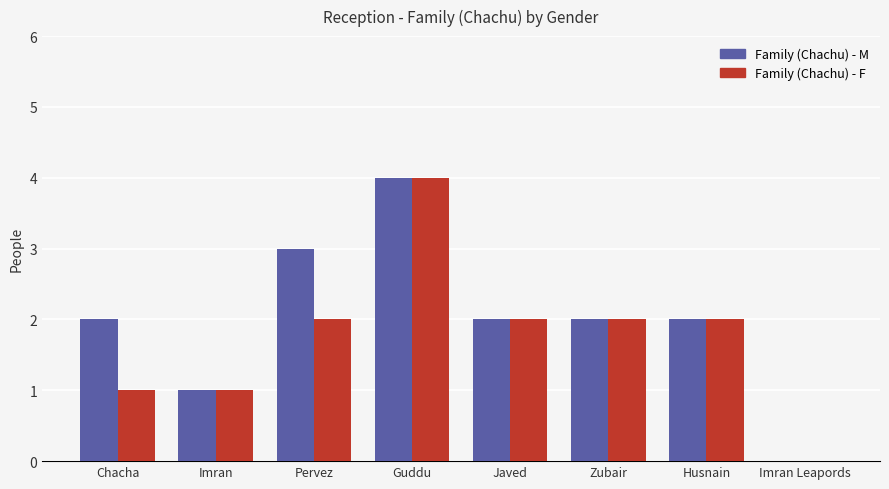

Is the value of Family (Chachu) - M at Husnain greater than the value of Family (Chachu) - F at Imran Leapords?

Yes